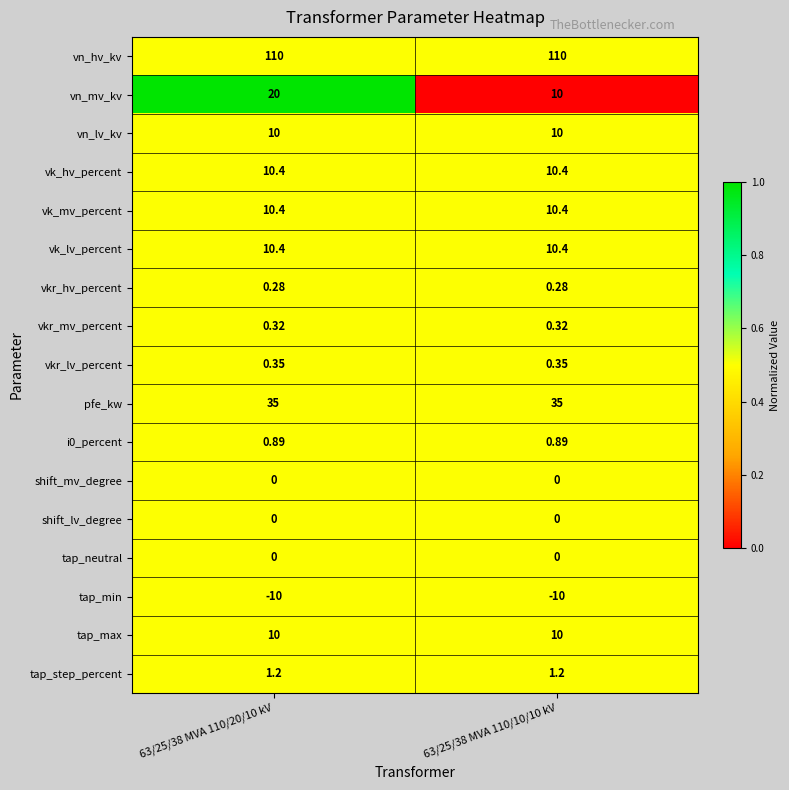

Which series changed the most between 63/25/38 MVA 110/20/10 kV and 63/25/38 MVA 110/10/10 kV?

vn_mv_kv